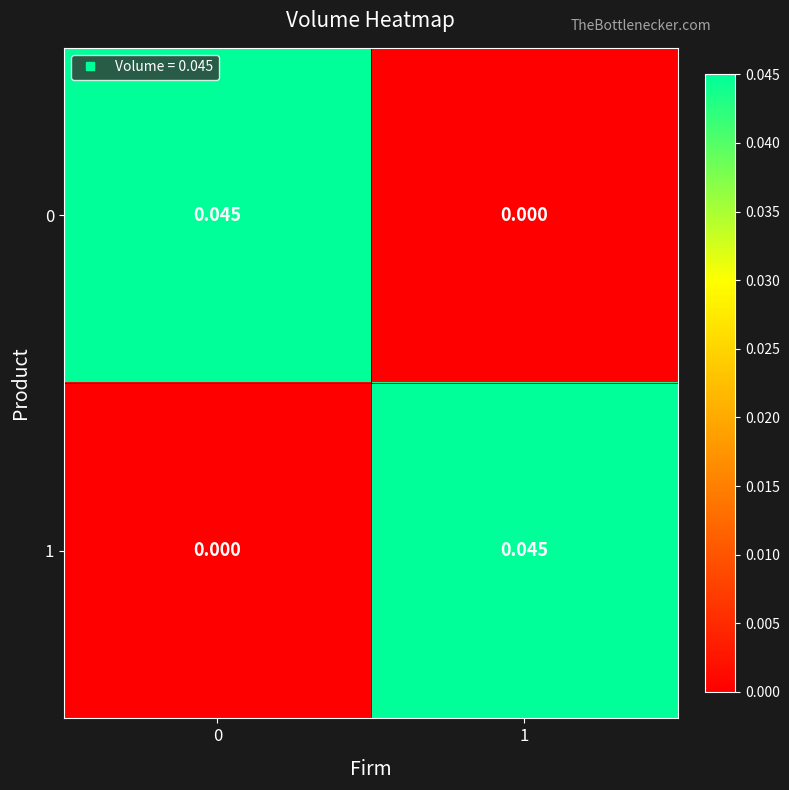

Is the value of 0 at 0 greater than the value of 1 at 0?

Yes